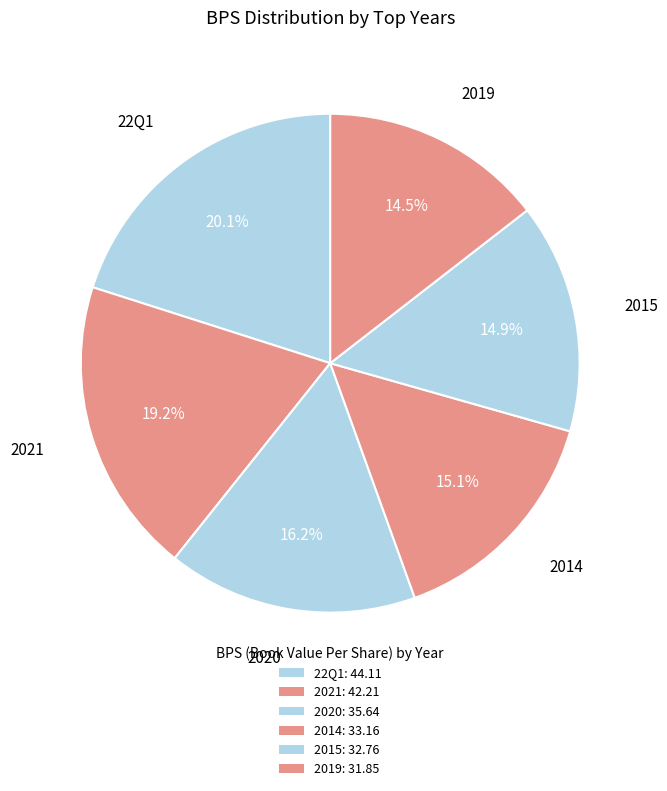

Is there a majority slice in this chart?

No